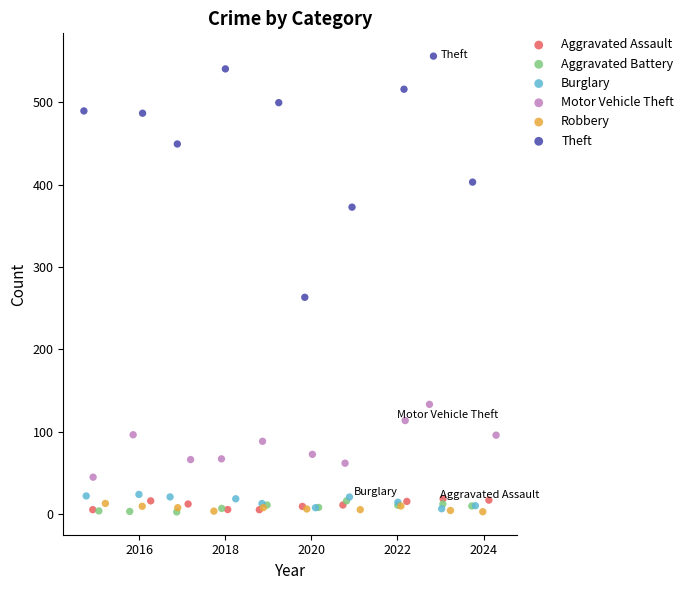

Which series has the widest spread of Y values?

Theft